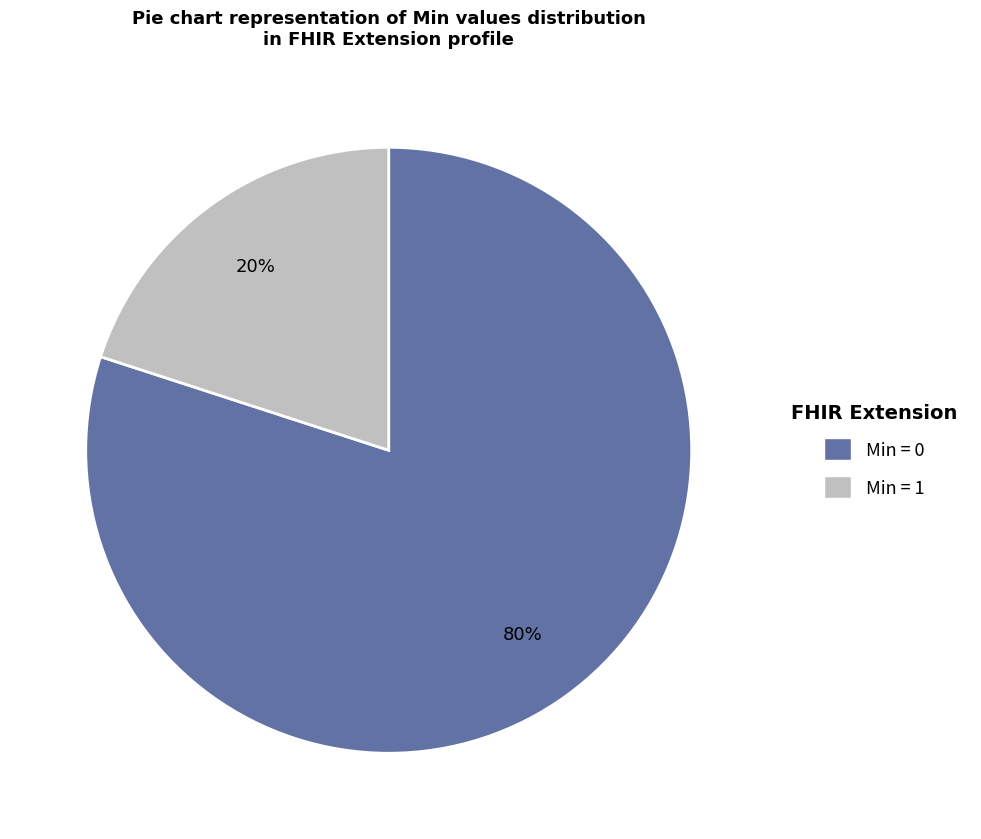

Is there a majority slice in this chart?

Yes